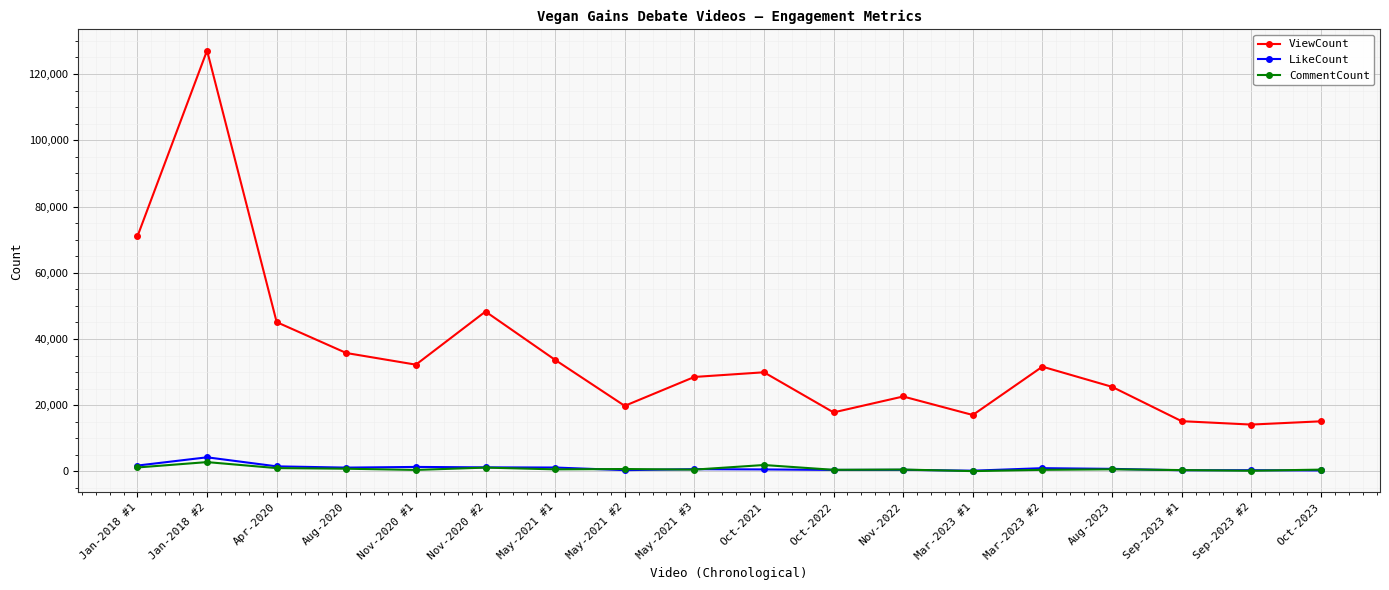

The value of ViewCount at Mar-2023 #2 is 6562. True or false?

False